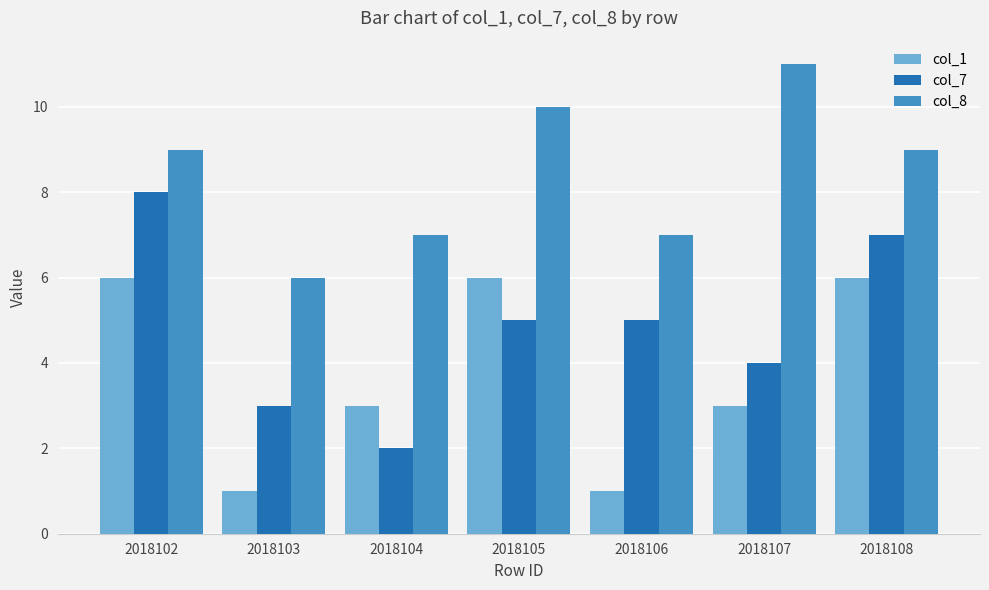

How many categories are shown in the chart?

7